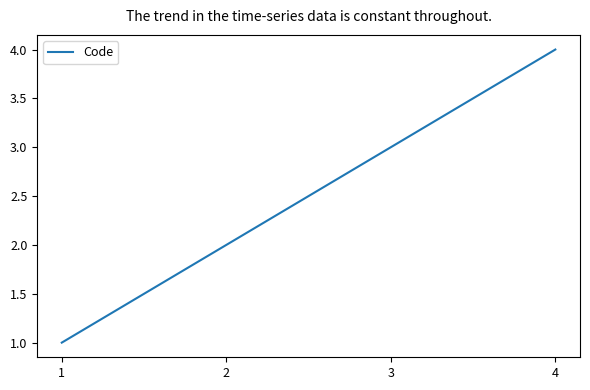

Count the number of data series in this chart.

1